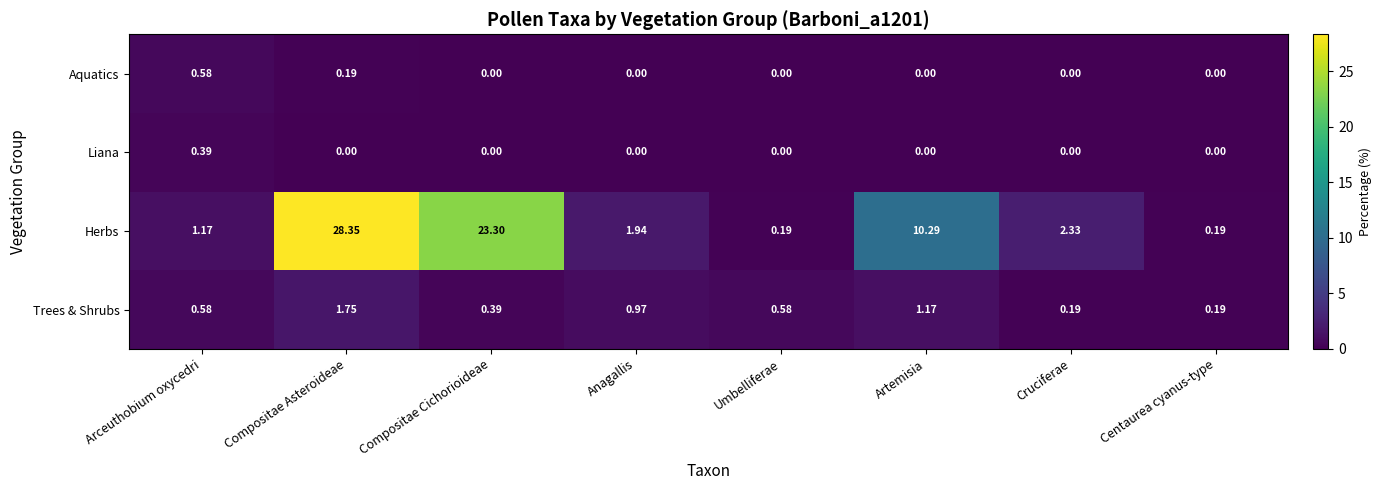

At which category does the chart reach its peak across all series?

Compositae Asteroideae